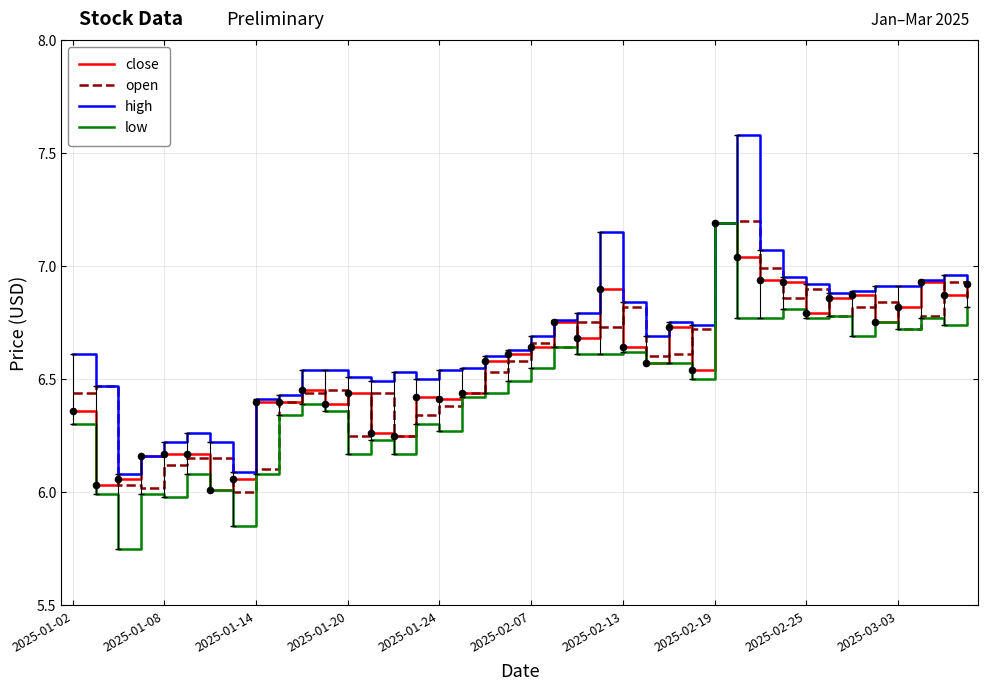

Which series has the largest total across all categories?

high